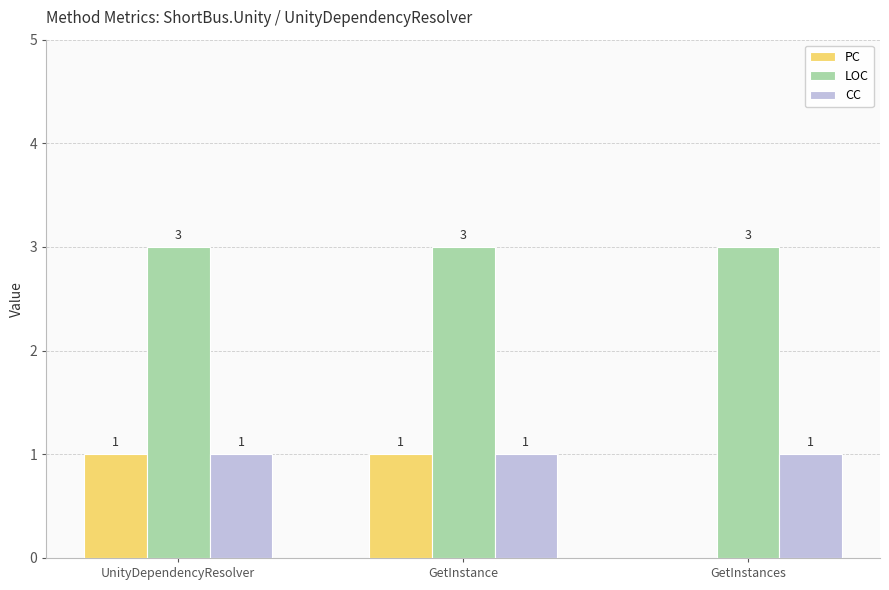

What is the sum of all CC values?

3